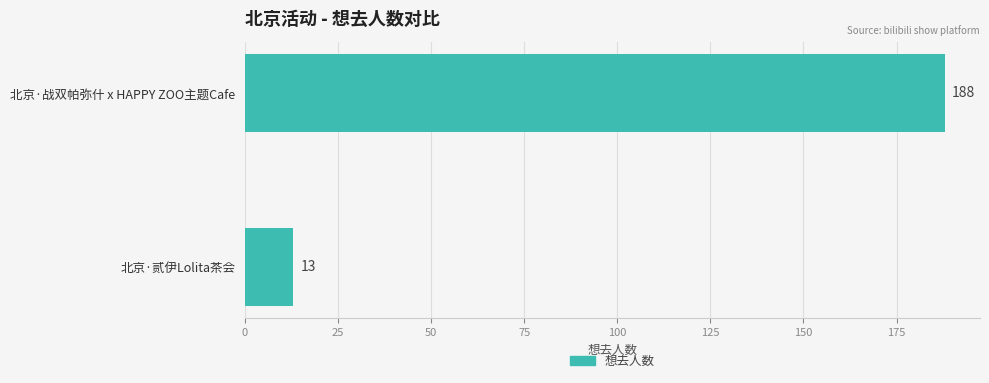

List the labels in order of value, largest first.

北京·战双帕弥什 x HAPPY ZOO主题Cafe, 北京·贰伊Lolita茶会